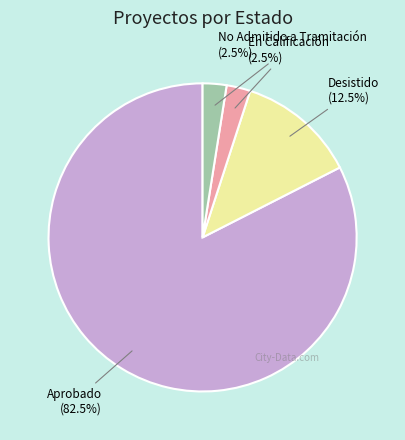

How many segments does this pie chart have?

4